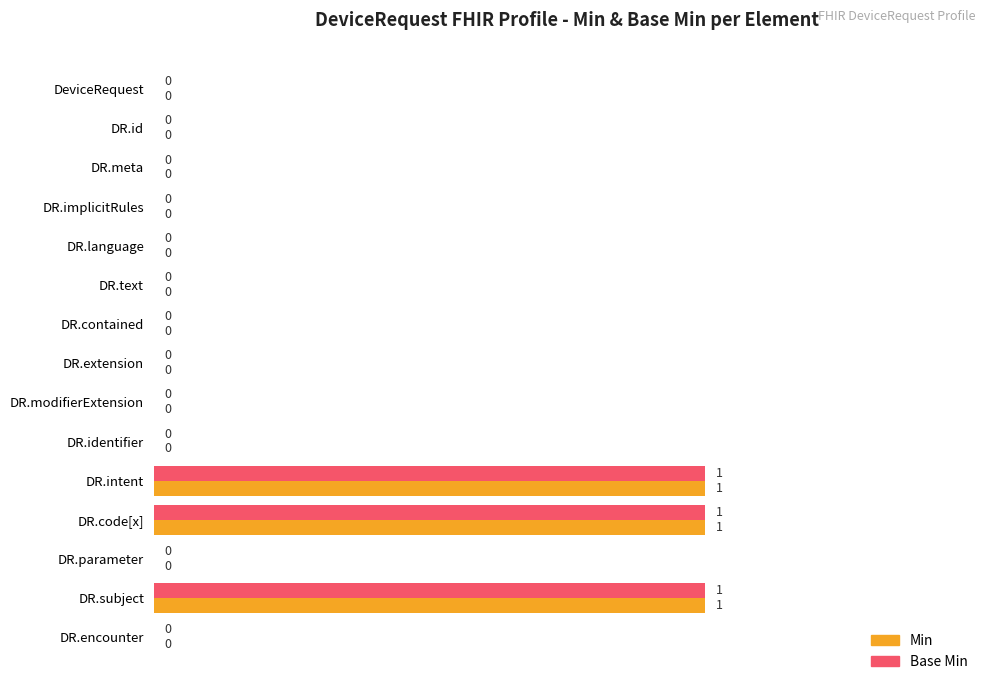

What are all the series names shown in the legend?

Min, Base Min